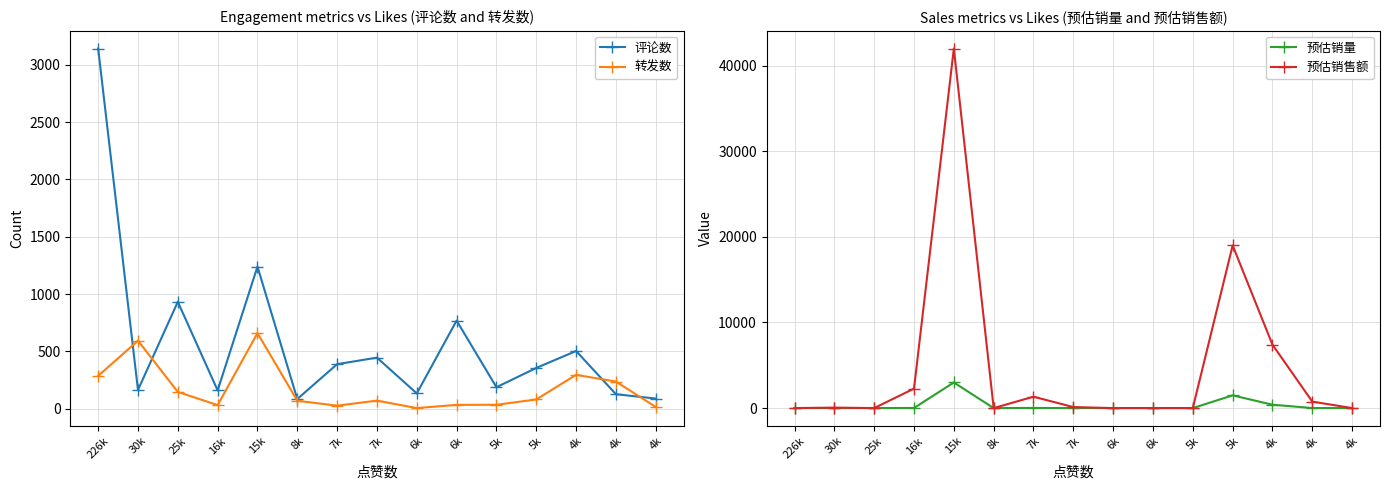

Reading left to right, transcribe all the data shown in this chart.

评论数: 3142.0	164.0	933.0	160.0	1240.0	85.0	389.0	446.0	134.0	769.0	188.0	356.0	504.0	127.0	89.0
转发数: 287.0	594.0	147.0	32.0	660.0	70.0	27.0	71.0	6.0	34.0	35.0	81.0	296.0	237.0	16.0
预估销量: 0.0	2.0	0.0	13.0	2991.0	0.0	16.0	3.0	0.0	0.0	0.0	1486.0	394.0	4.0	0.0
预估销售额: 0.0	56.0	0.0	2275.0	42000.0	0.0	1328.0	119.4	0.0	0.0	0.0	19000.0	7407.2	756.0	0.0